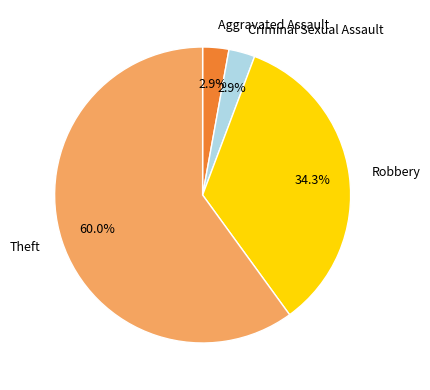

Count the number of slices in the pie.

4